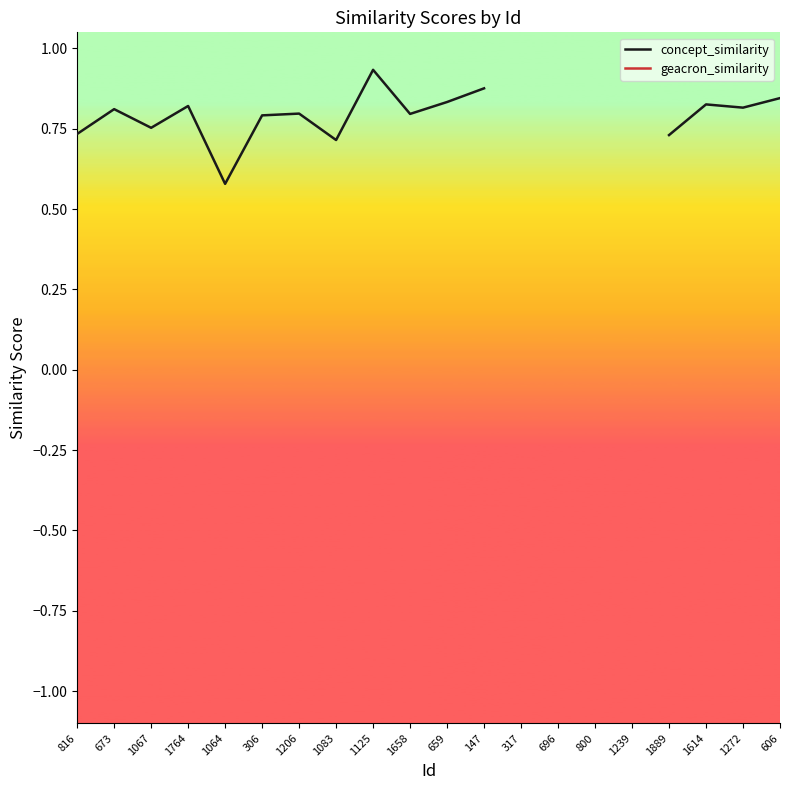

At which category does the chart reach its minimum across all series?

1064